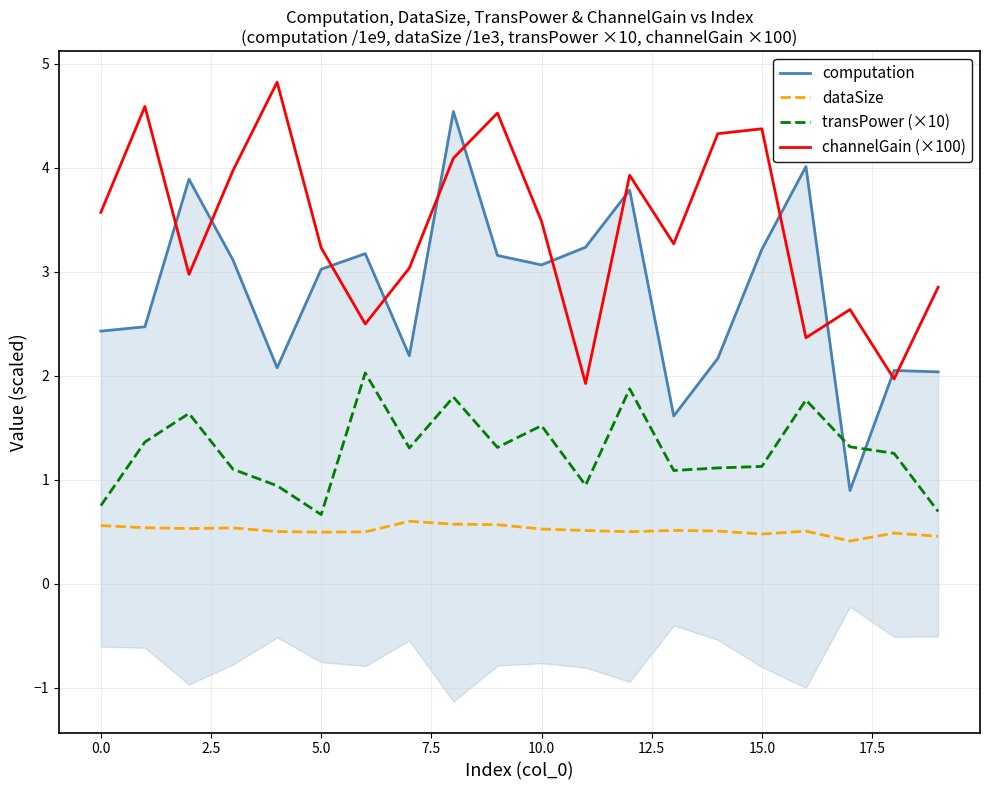

How many values in the channelGain (×100) series exceed 3?

13